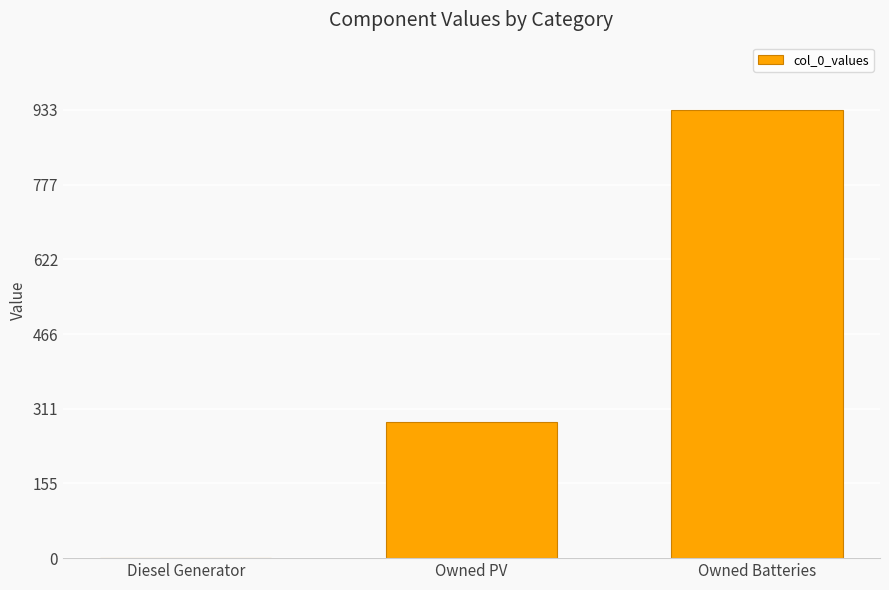

What is the ratio of the value at Owned Batteries to the value at Owned PV?

3.3